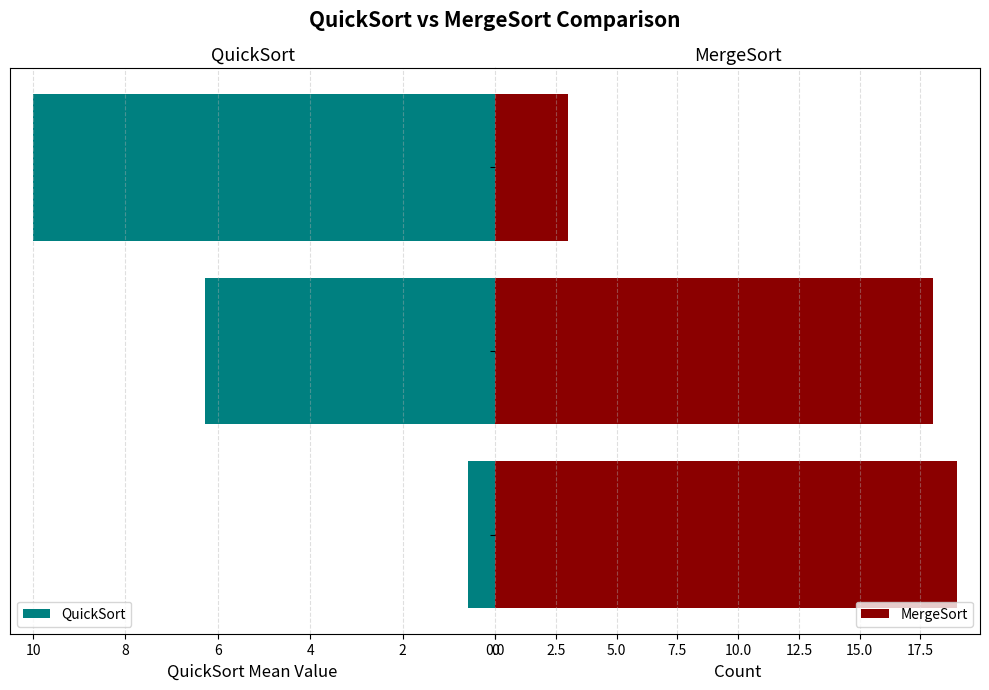

Are the bars grouped side by side (vs. stacked)?

Yes